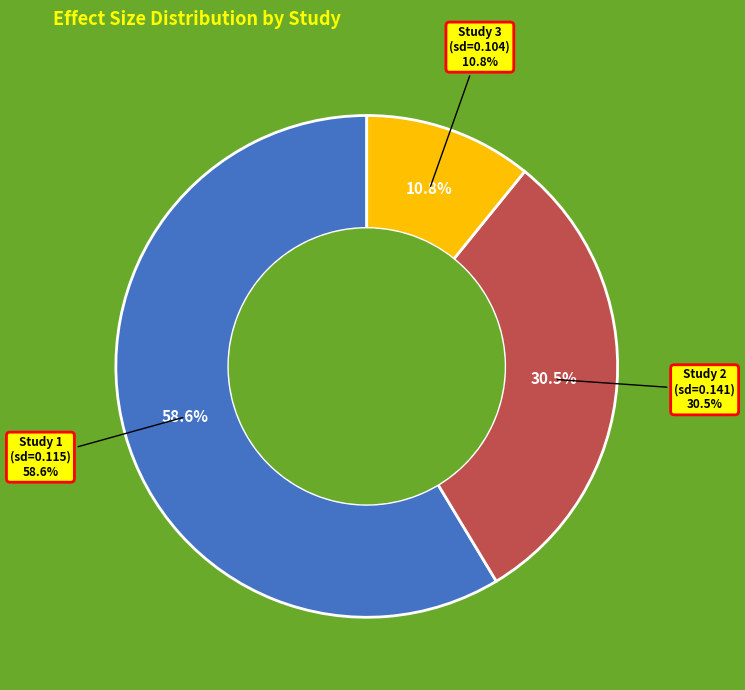

Count the number of slices in the pie.

3